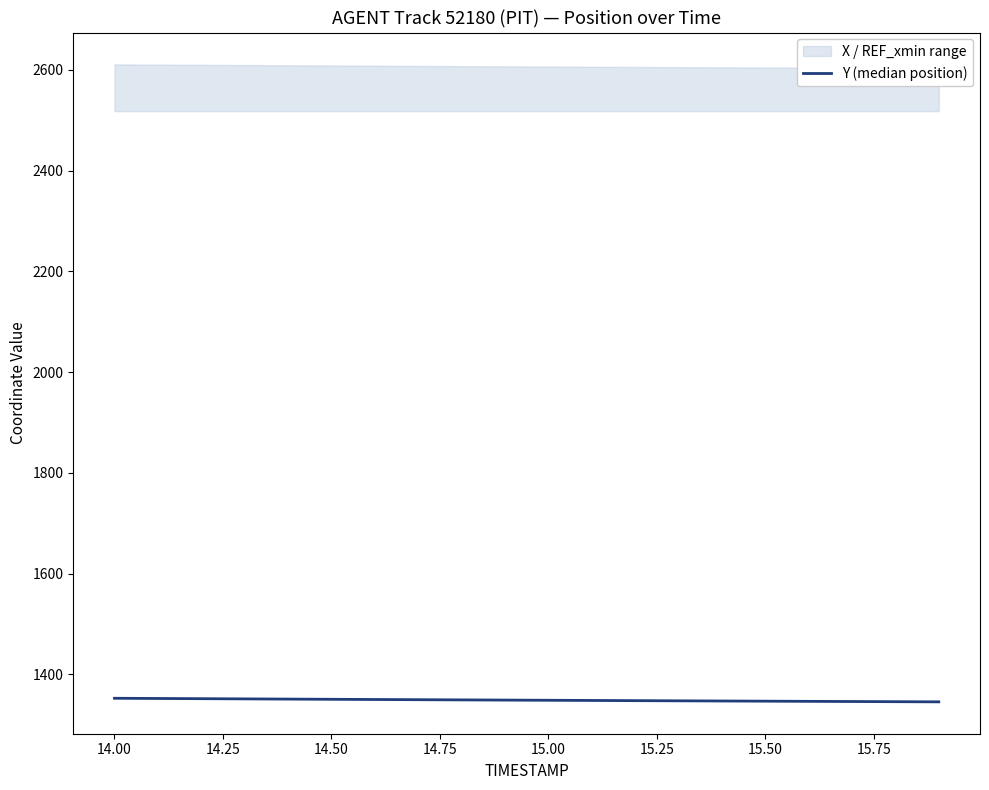

Reading right to left, extract all data points from this chart.

1345.2	1345.6	1345.9	1346.2	1346.6	1346.9	1347.3	1347.6	1348.0	1348.4	1348.7	1349.1	1349.5	1349.9	1350.3	1350.7	1351.1	1351.5	1351.9	1352.3